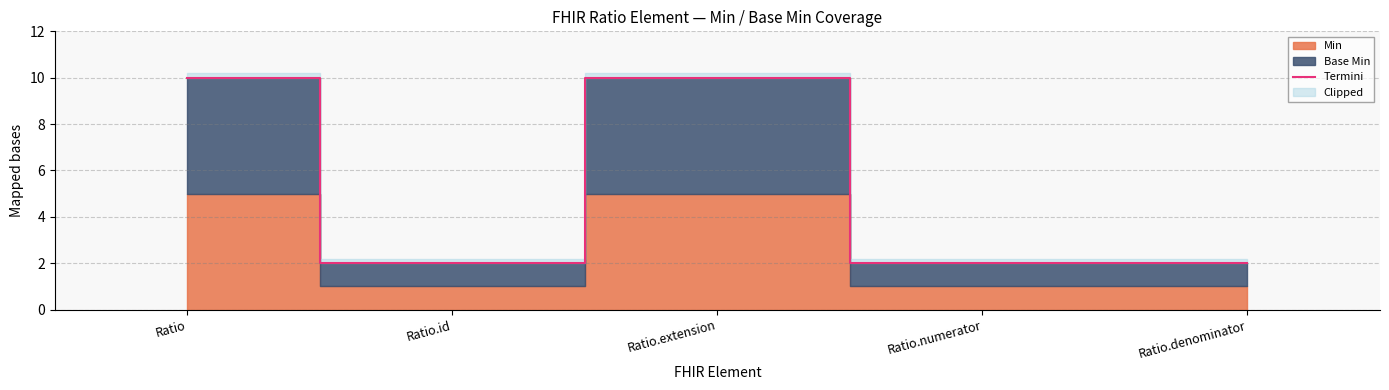

True or false: the data has more than 2 interior local peaks.

False